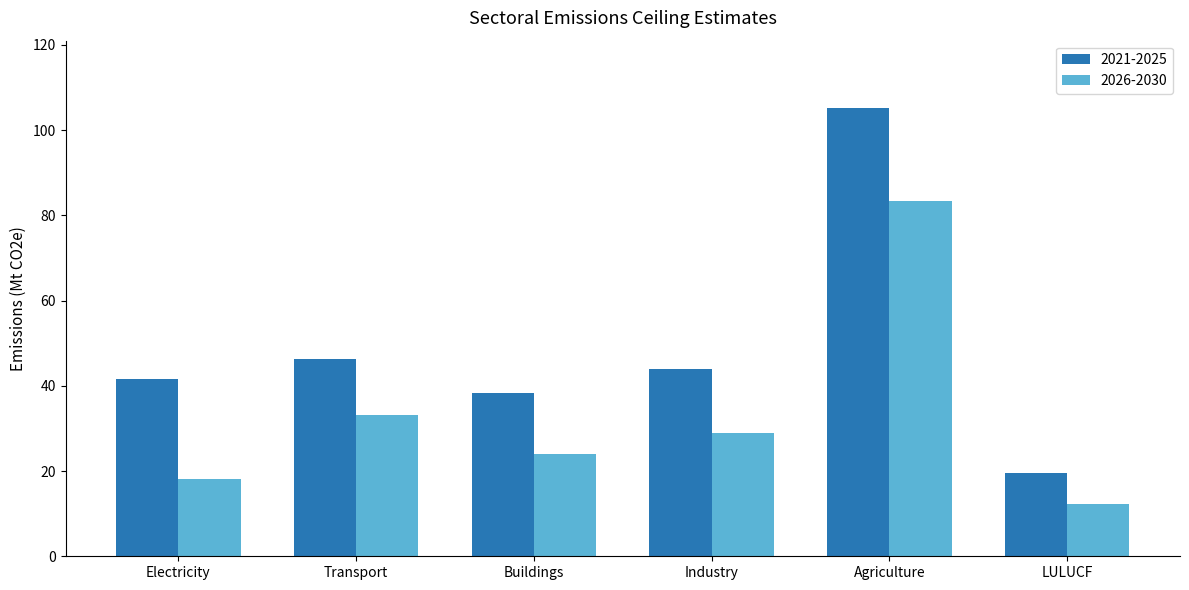

What is the label of the 6th bar from the left?

LULUCF